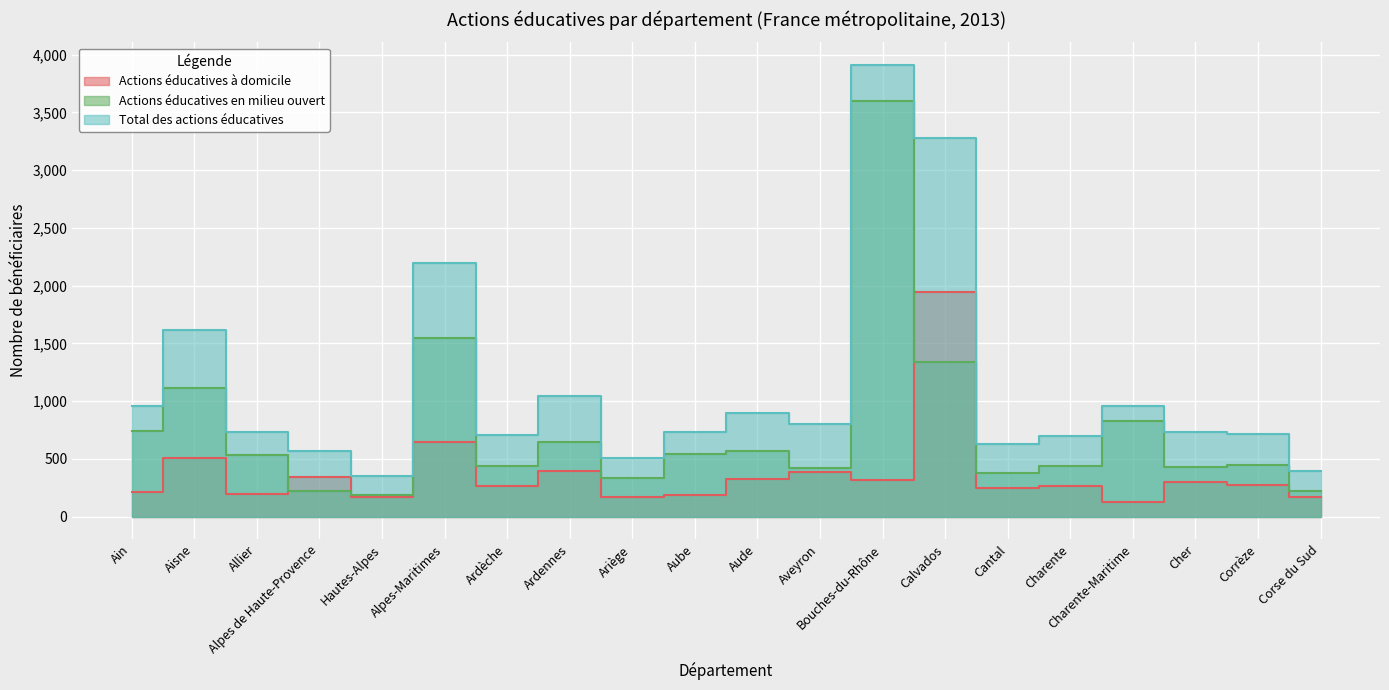

Reading left to right, extract all data points from this chart.

Actions éducatives à domicile: 213	510	196	346	168	650	263	392	171	191	322	384	315	1943	251	263	129	299	271	172
Actions éducatives en milieu ouvert: 742	1110	536	219	187	1546	441	649	337	542	571	421	3597	1340	375	439	831	430	446	221
Total des actions éducatives: 955	1620	732	565	355	2196	704	1041	508	733	893	805	3912	3283	626	702	960	729	717	393